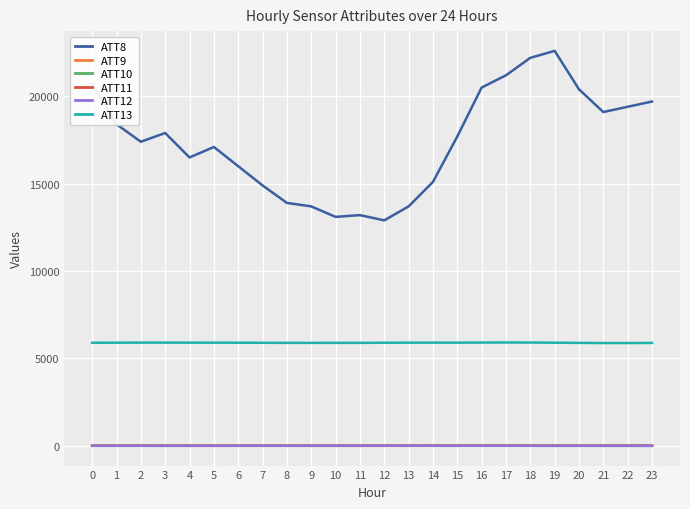

What is the minimum value shown in the chart?

-1.8